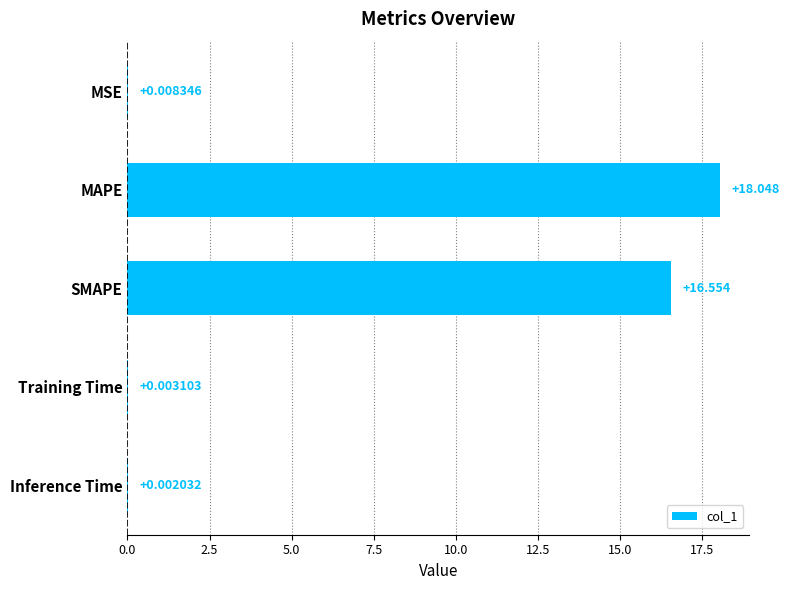

Which has a higher value, SMAPE or Inference Time?

SMAPE